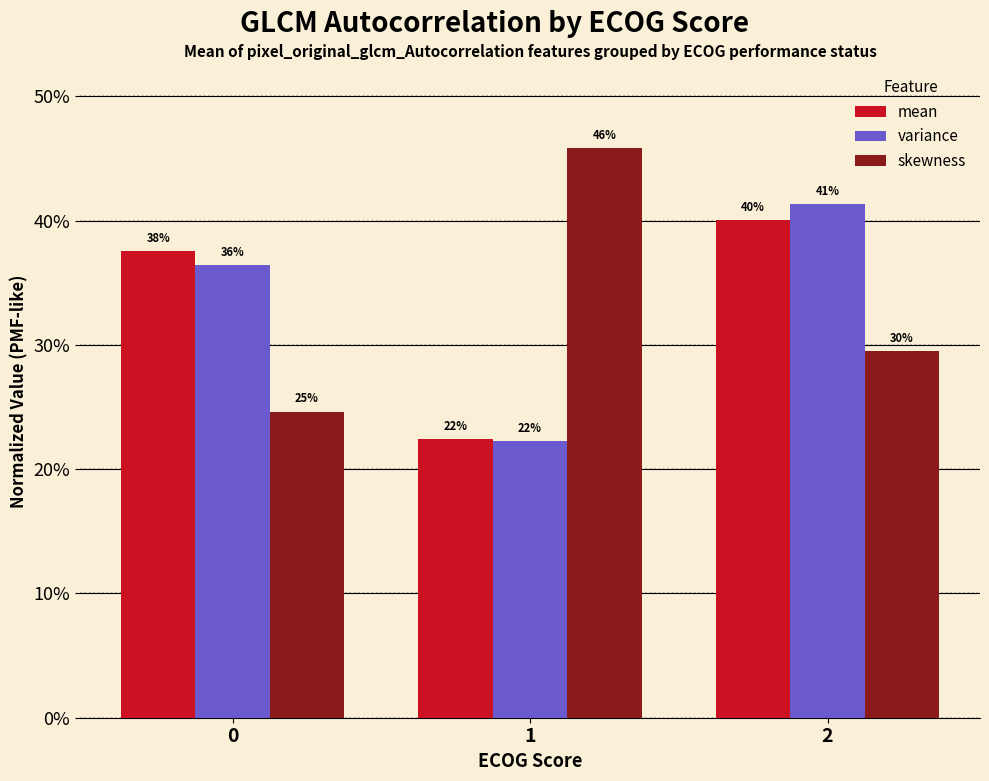

Does the chart contain stacked bars?

No